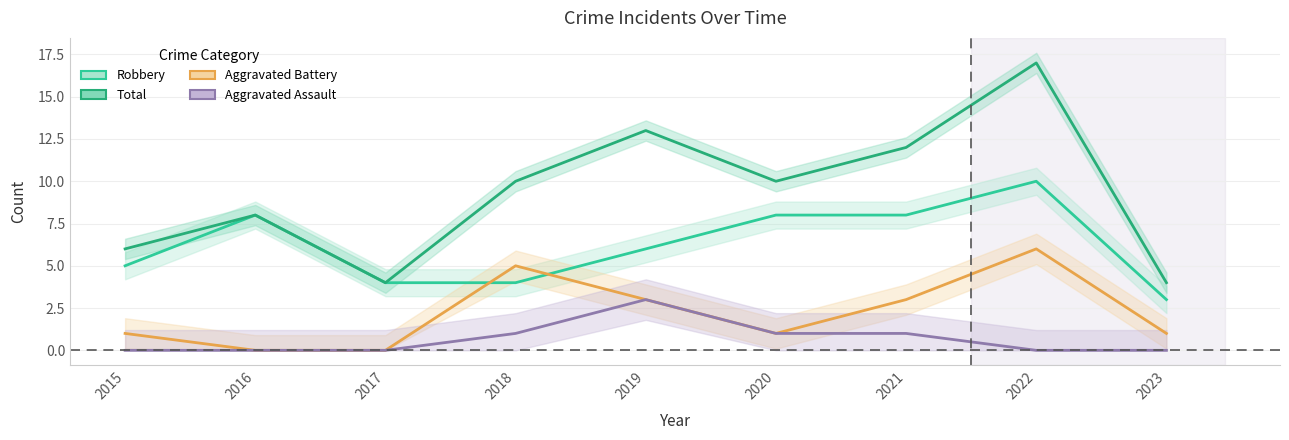

What is the sum of all Aggravated Assault values?

6